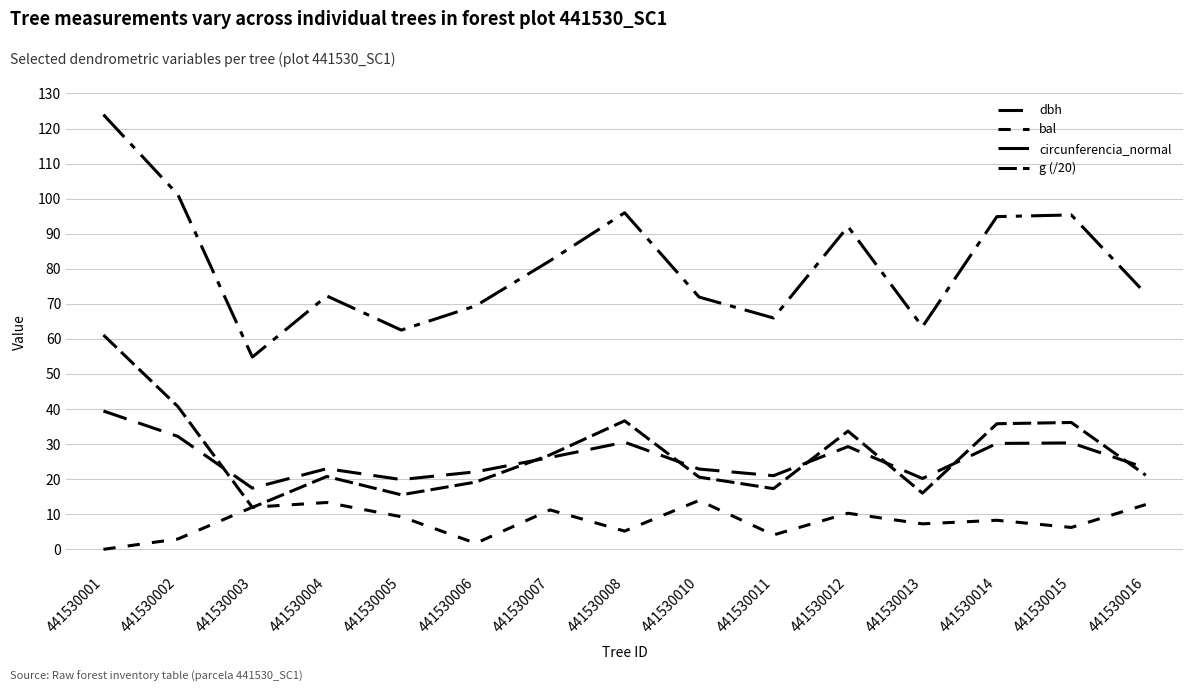

What is the sum of all dbh values?

388.0